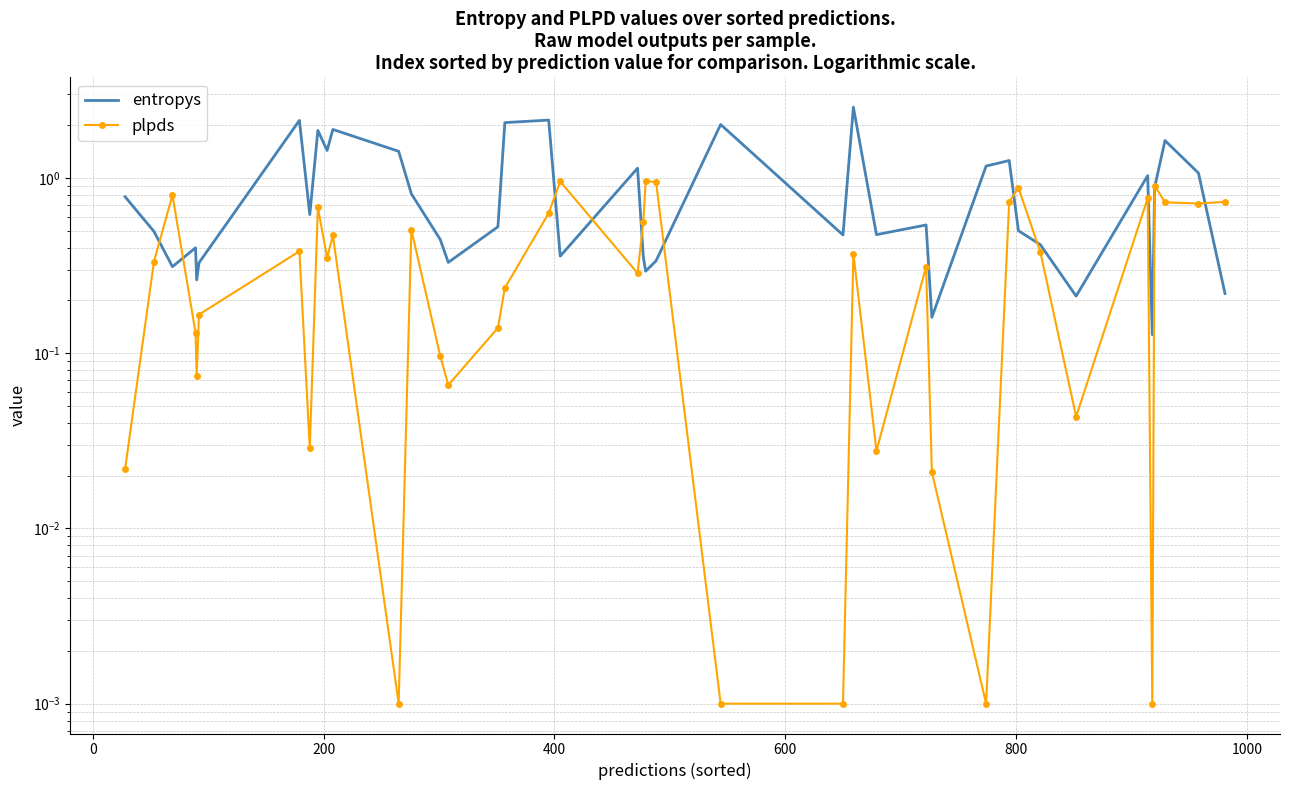

How many data points does each series have?

40